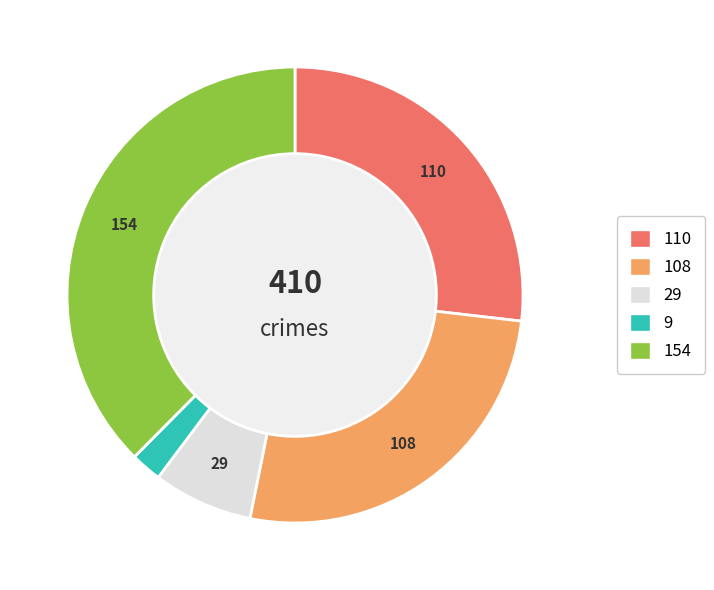

Approximately how many times larger is the value at 108 compared to 154?

0.7